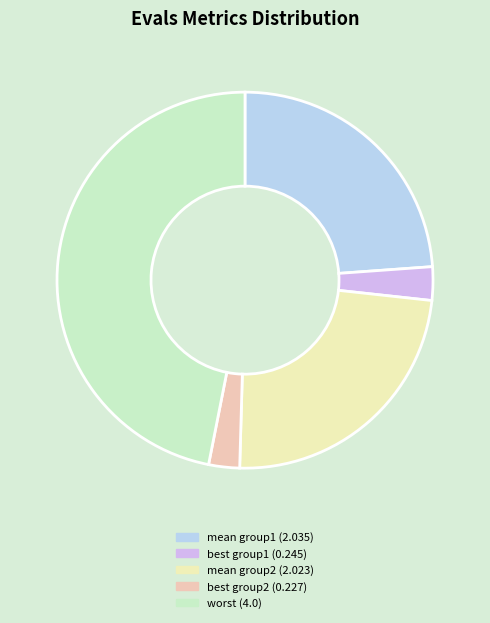

How many segments does this pie chart have?

5